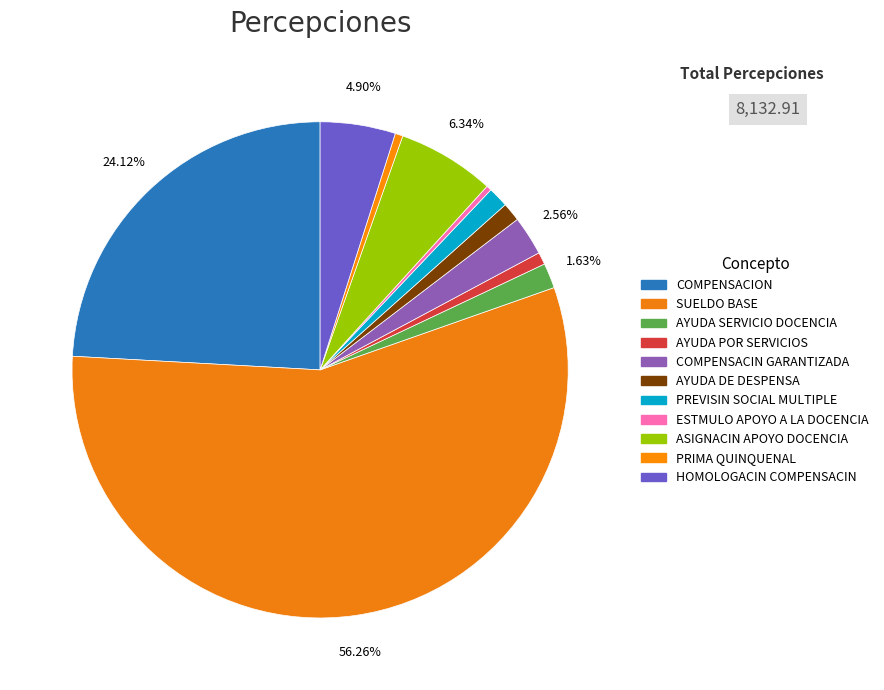

Which has a higher value, PRIMA QUINQUENAL or ASIGNACIN APOYO DOCENCIA?

ASIGNACIN APOYO DOCENCIA